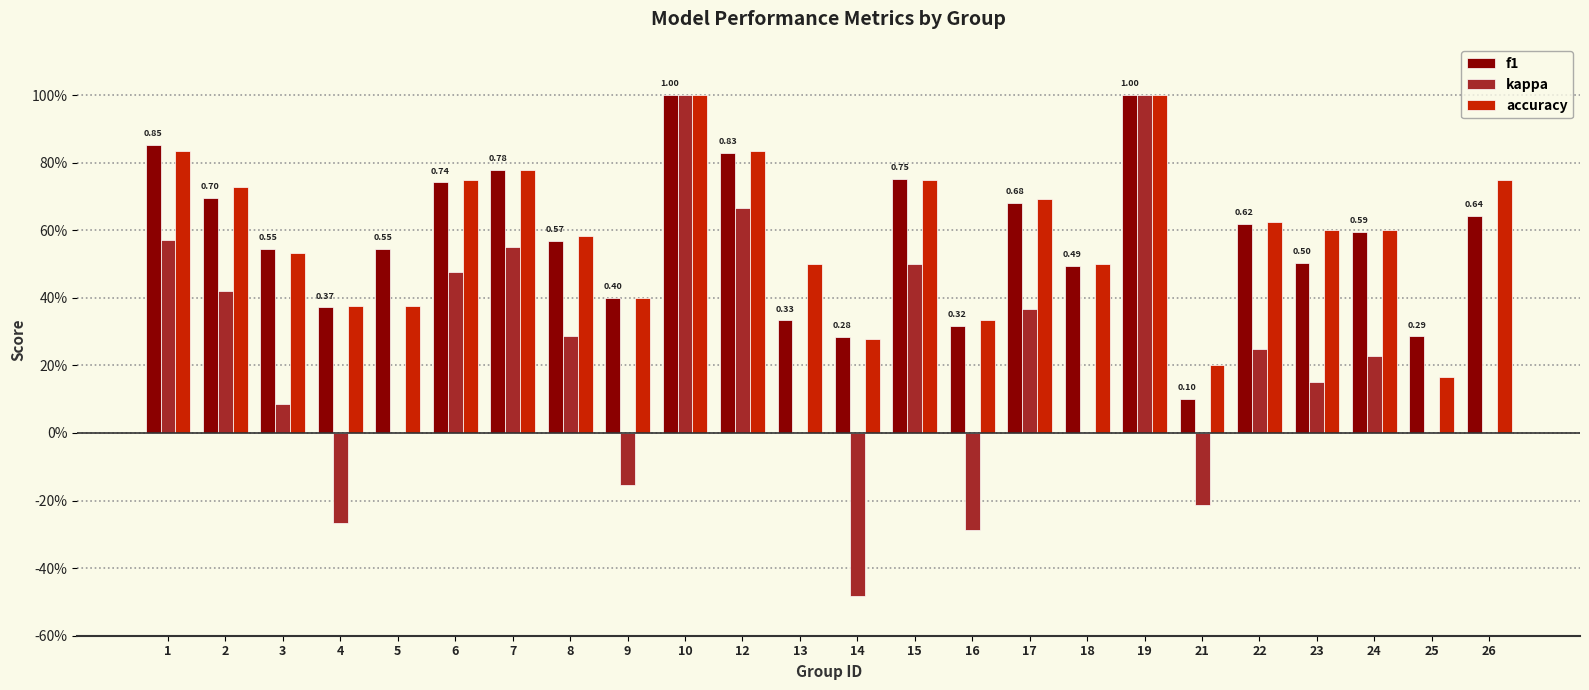

What are all the series names shown in the legend?

f1, kappa, accuracy